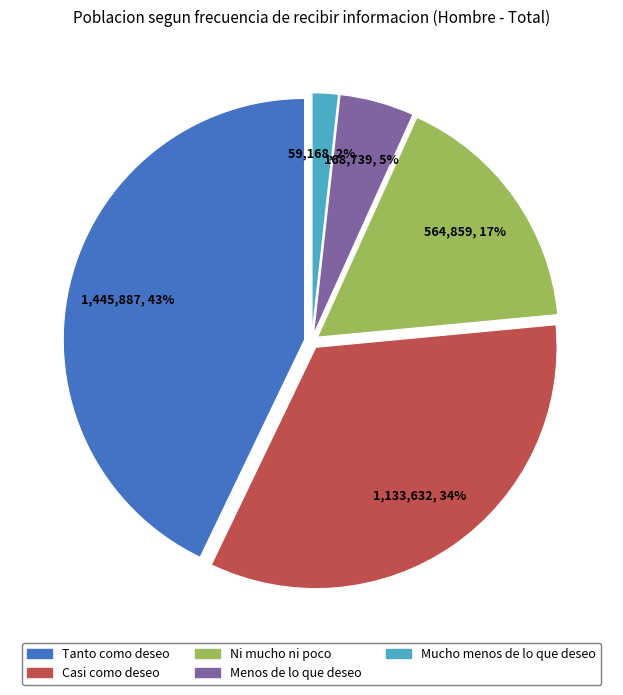

Does any single category account for the majority?

No